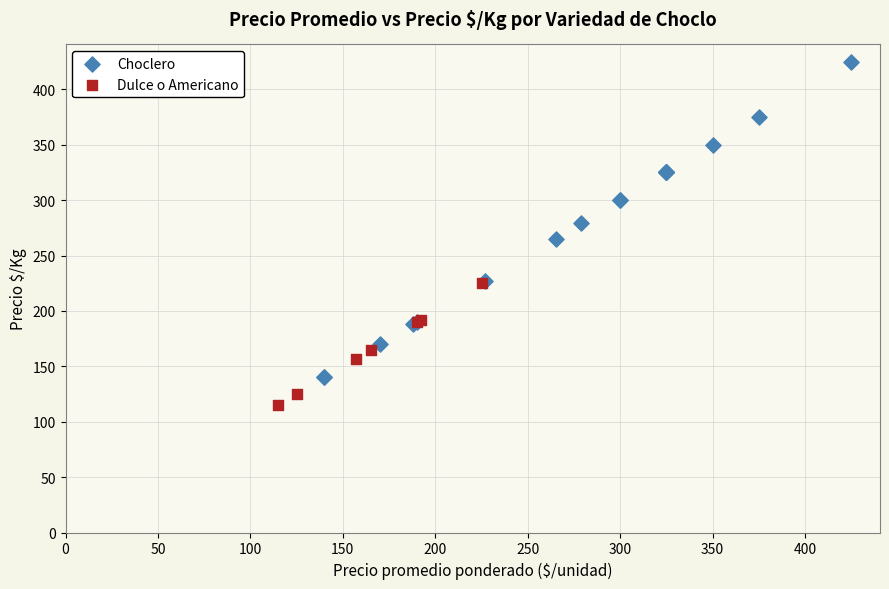

Which series reaches the minimum Y coordinate?

Dulce o Americano